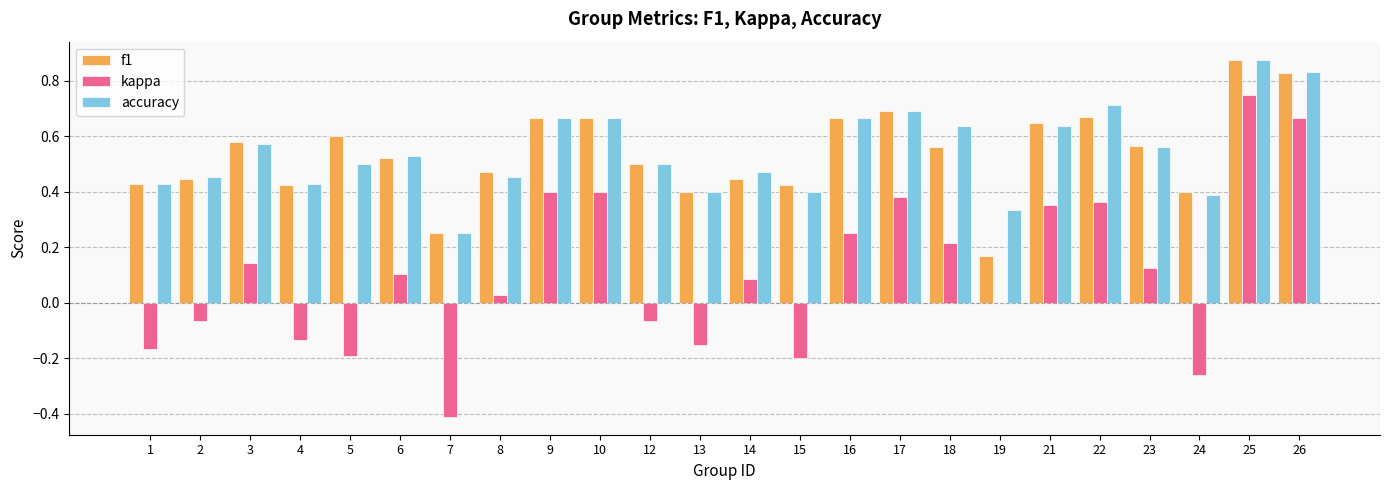

Which category has the highest value in the f1 series?

25